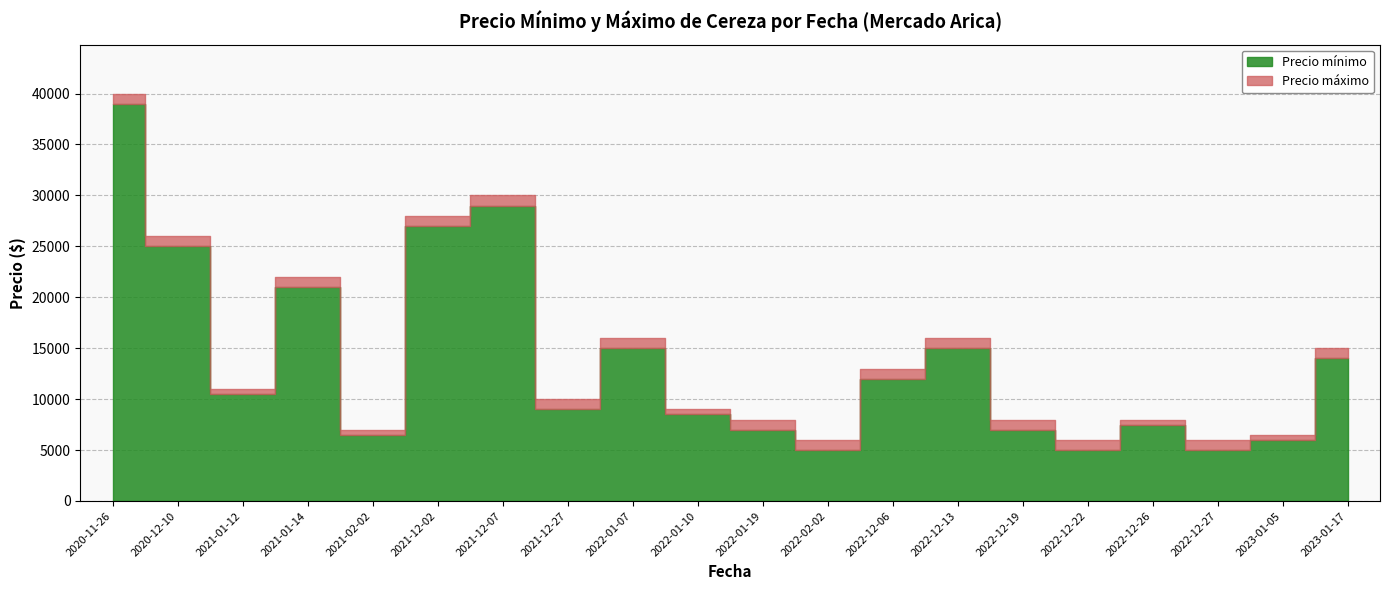

True or false: Precio máximo and Precio mínimo intersect in this chart.

False